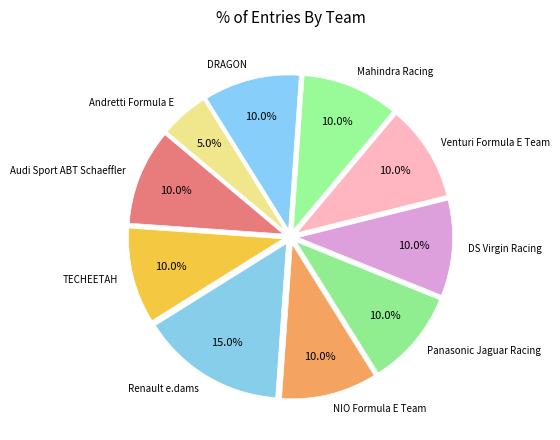

How many segments does this pie chart have?

10